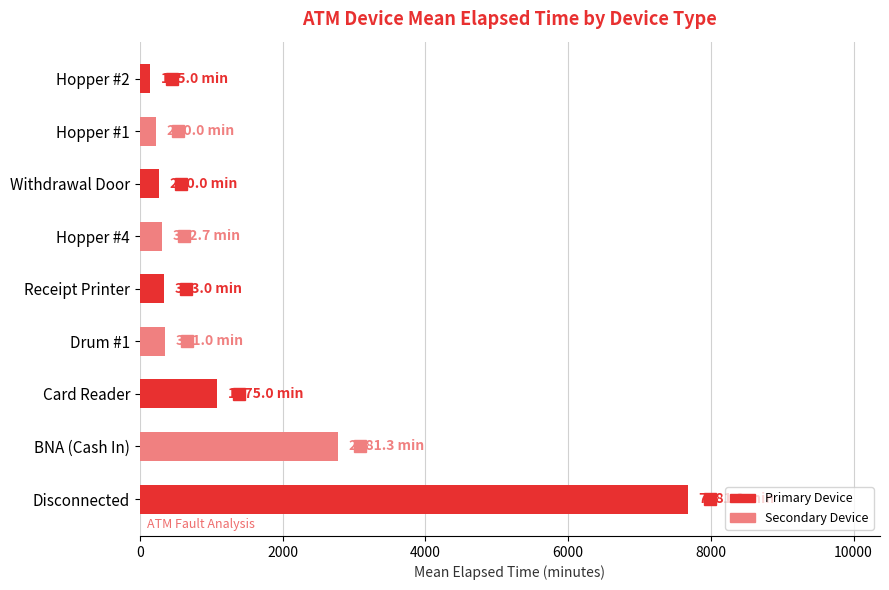

How many values are below 343?

4